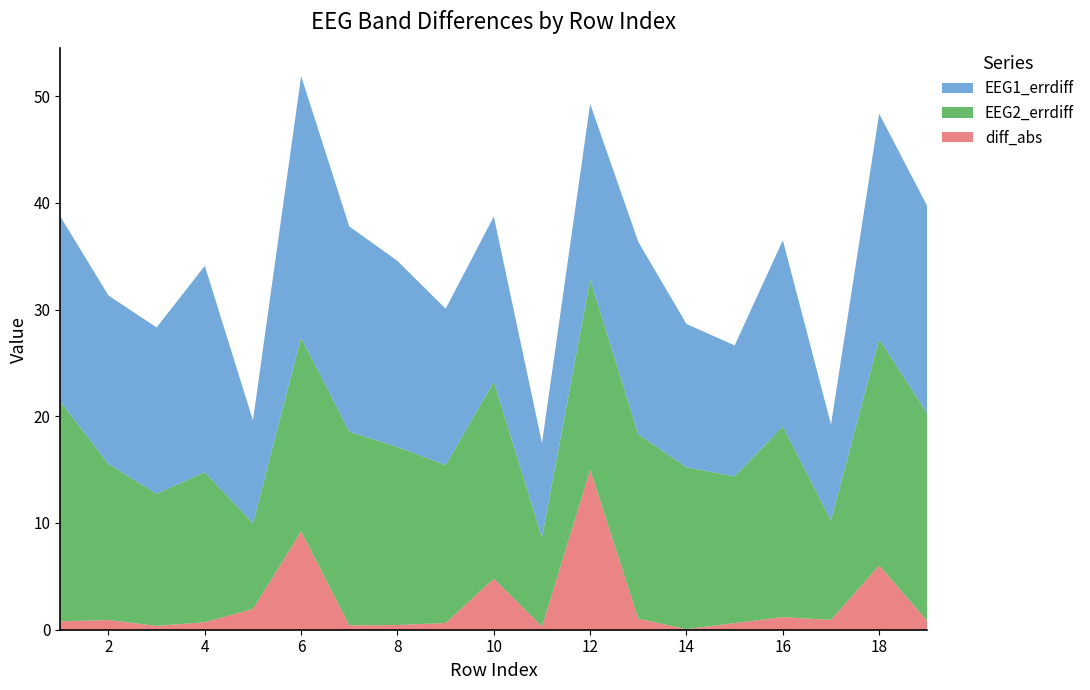

Reading right to left, what are all the values shown in this chart?

EEG1_errdiff: 19=19.4	18=21.1	17=9.0	16=17.5	15=12.3	14=13.4	13=18.0	12=16.5	11=8.9	10=15.5	9=14.6	8=17.4	7=19.2	6=24.5	5=9.6	4=19.3	3=15.6	2=15.8	1=17.3
EEG2_errdiff: 19=19.4	18=21.2	17=9.3	16=17.9	15=13.8	14=15.2	13=17.3	12=17.8	11=8.3	10=18.4	9=14.8	8=16.7	7=18.1	6=18.2	5=8.0	4=14.0	3=12.4	2=14.6	1=20.6
diff_abs: 19=0.8	18=6.0	17=0.9	16=1.2	15=0.6	14=0.1	13=1.0	12=15.0	11=0.3	10=4.8	9=0.6	8=0.4	7=0.4	6=9.2	5=2.0	4=0.7	3=0.4	2=0.9	1=0.8